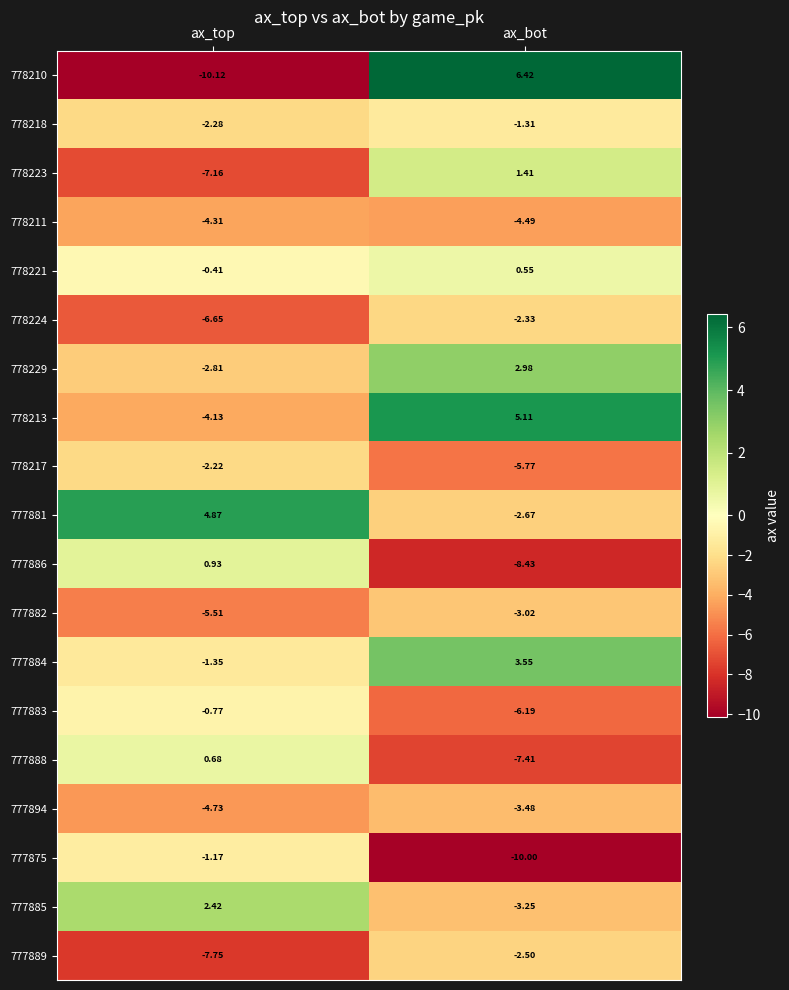

List the labels in order of 777881 value, largest first.

ax_top, ax_bot